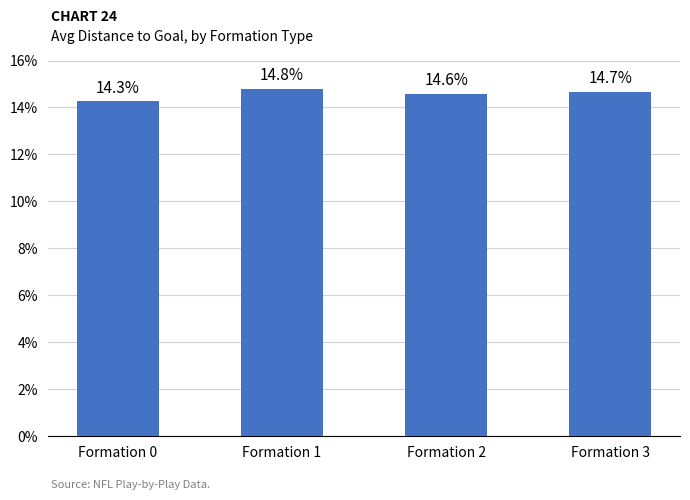

The chart shows a value of 5.3 at Formation 0. True or false?

False